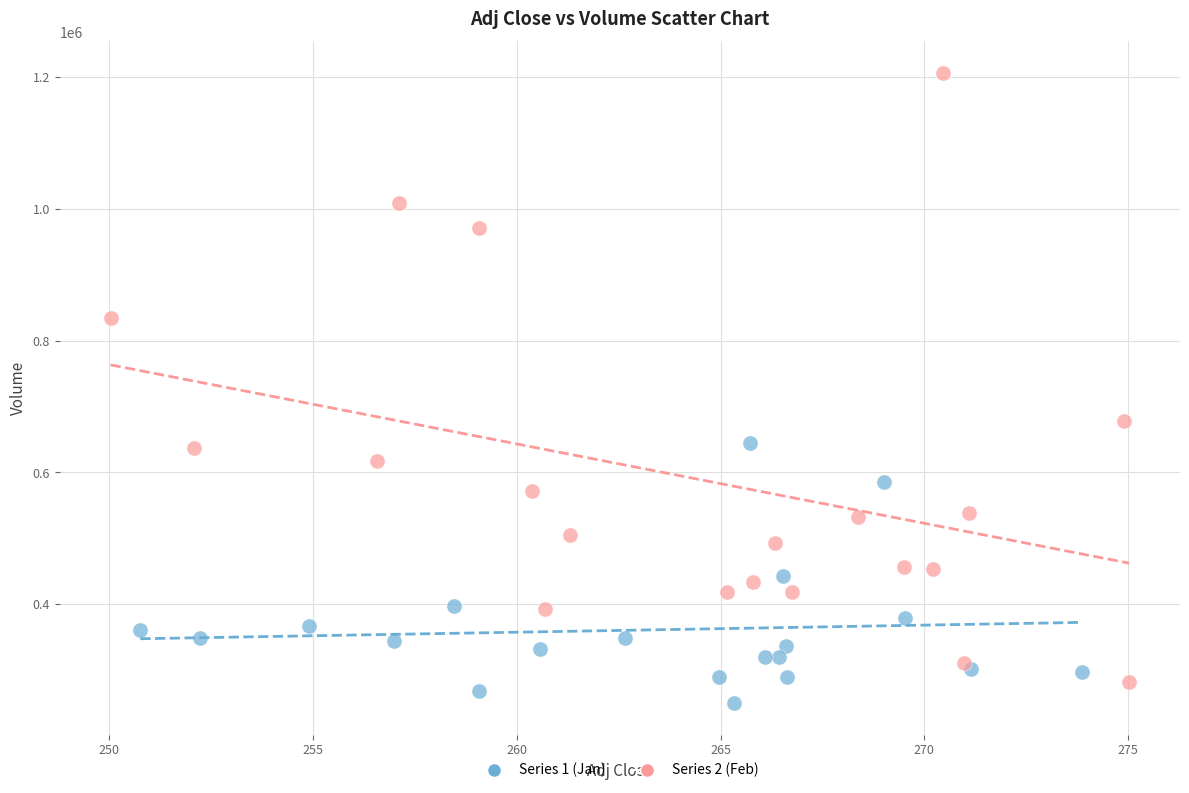

Which series reaches the maximum Y coordinate?

Series 2 (Feb)